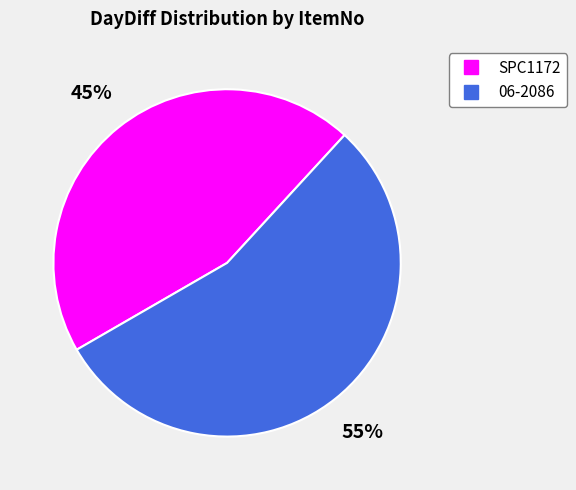

How many slices are in this pie chart?

2